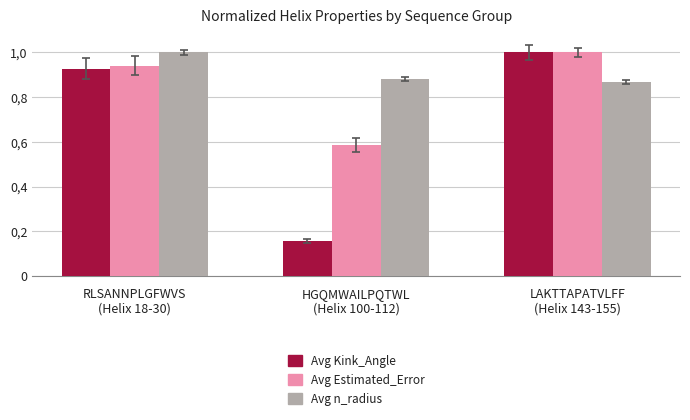

Which category has the highest value in the Avg n_radius series?

RLSANNPLGFWVS
(Helix 18-30)